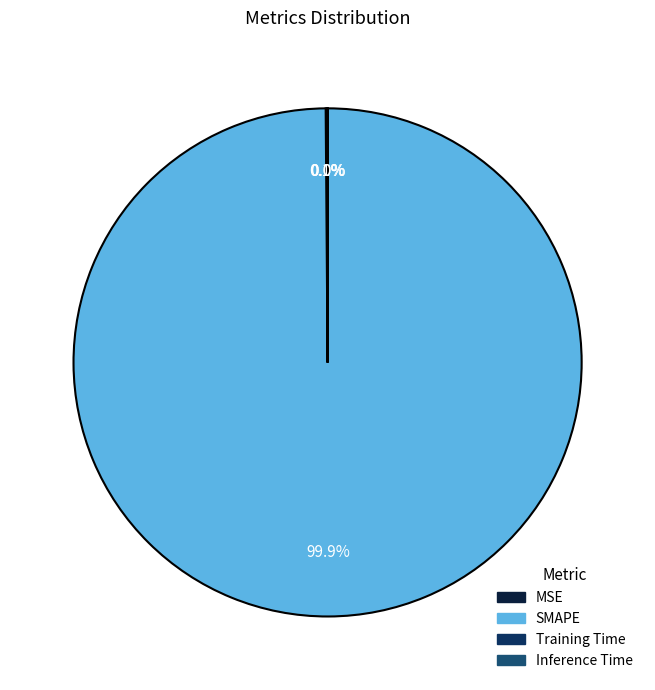

Is it true that Training Time is 0% of the pie?

True